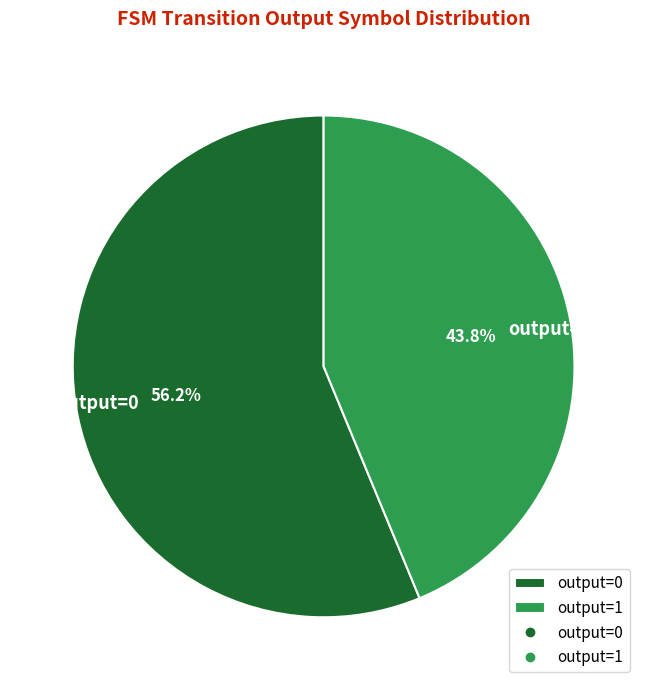

Which category accounts for the majority?

output=0